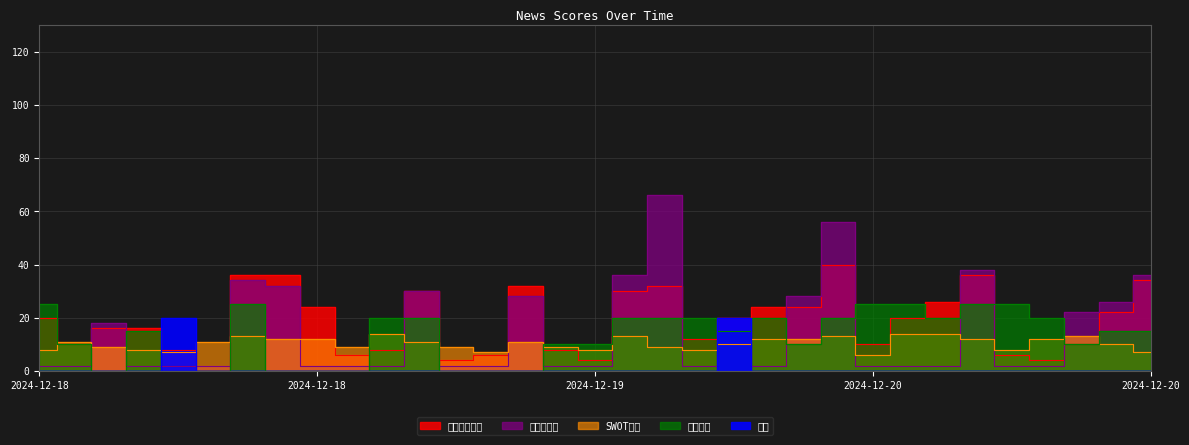

What is the lowest value of the SWOT評分 series?

6